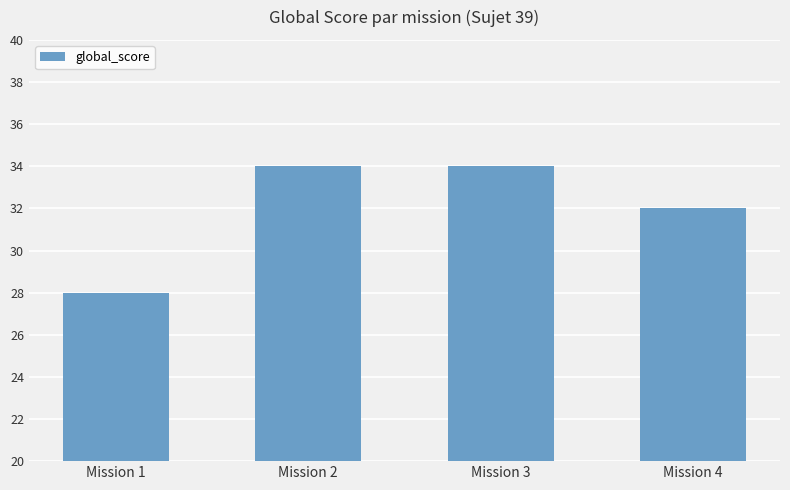

Reading right to left, extract all data points from this chart.

Mission 4=32	Mission 3=34	Mission 2=34	Mission 1=28